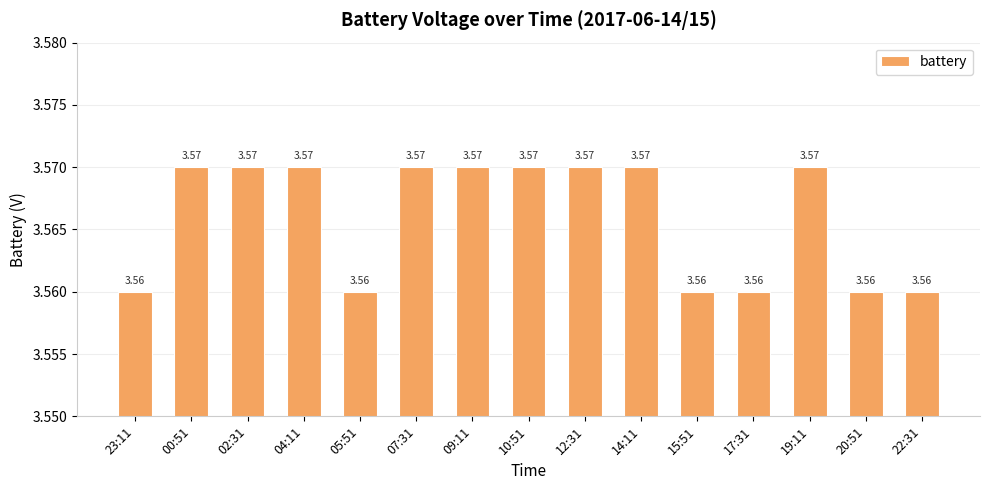

Count the number of categories in the chart.

15